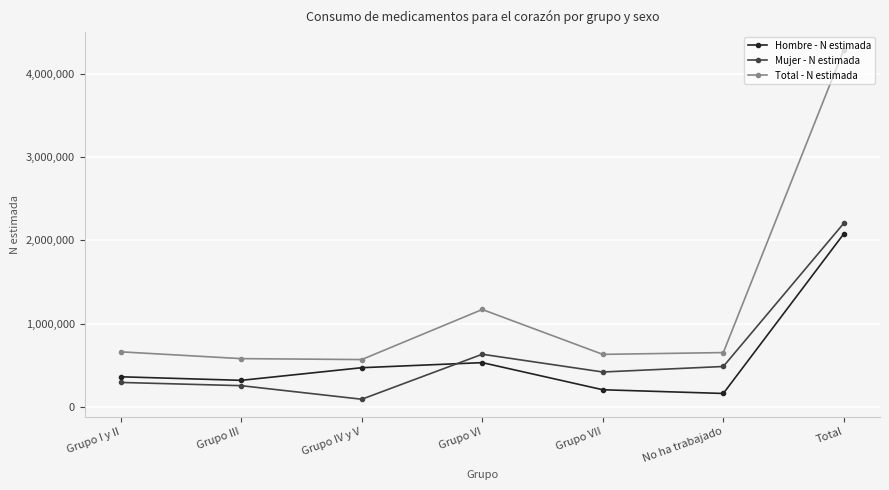

The value of Hombre - N estimada at Grupo I y II is 98012. True or false?

False